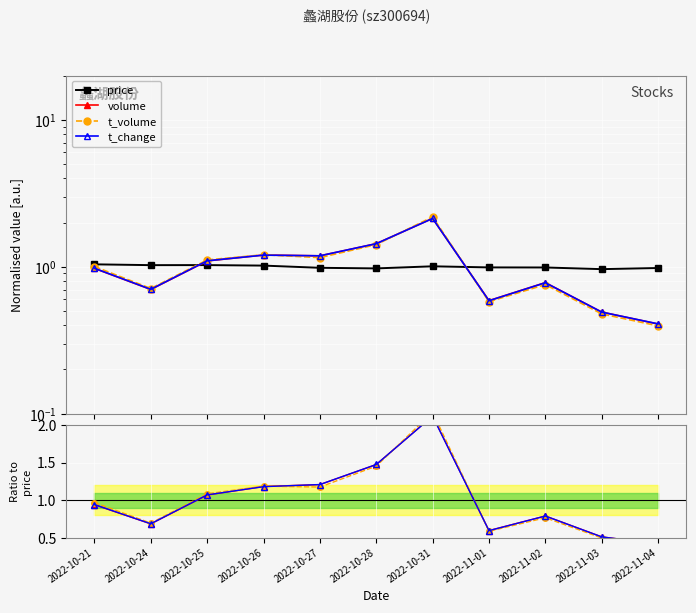

After their last crossing, which series has the higher values: t_change or volume?

t_change